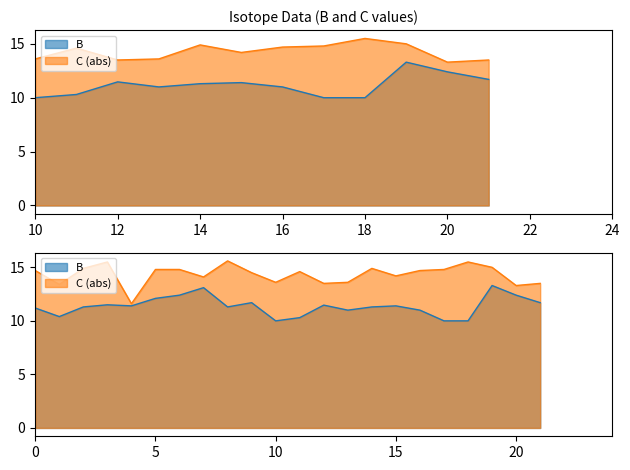

What is the difference between the B values at 14 and 21?

0.4